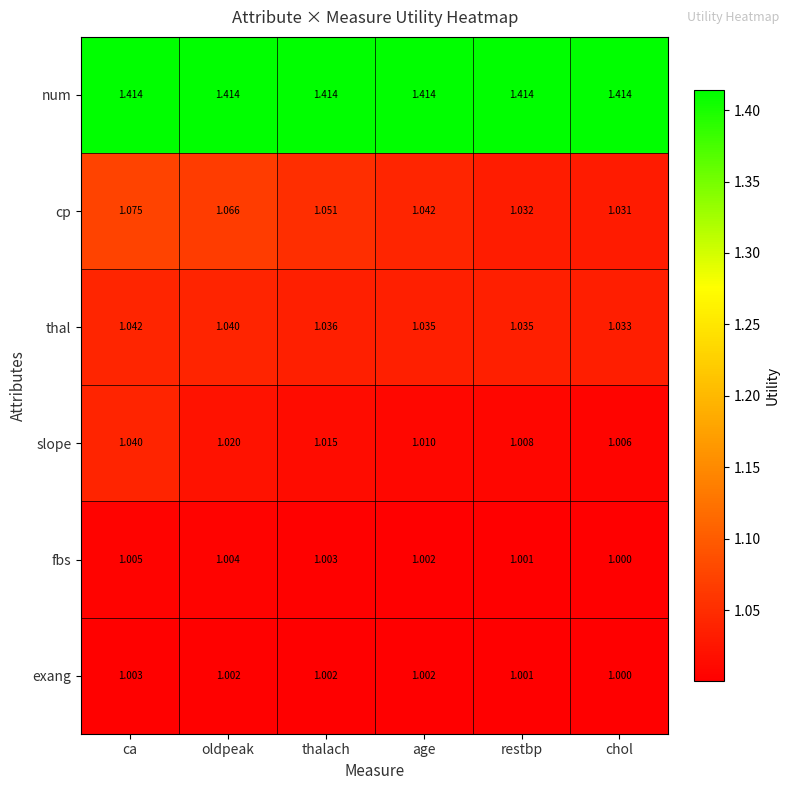

List the labels in order of slope value, largest first.

ca, oldpeak, thalach, age, restbp, chol